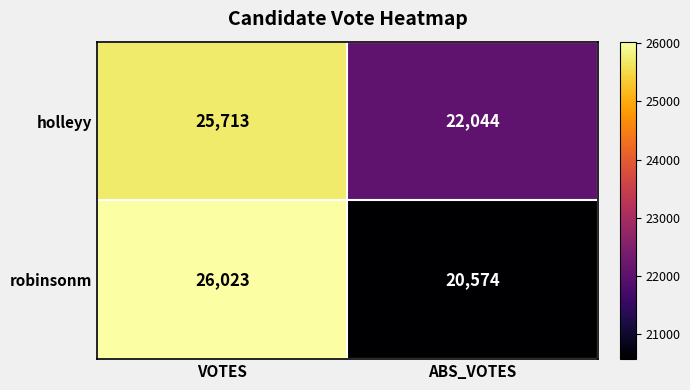

At which category is the sum across all series the highest?

VOTES